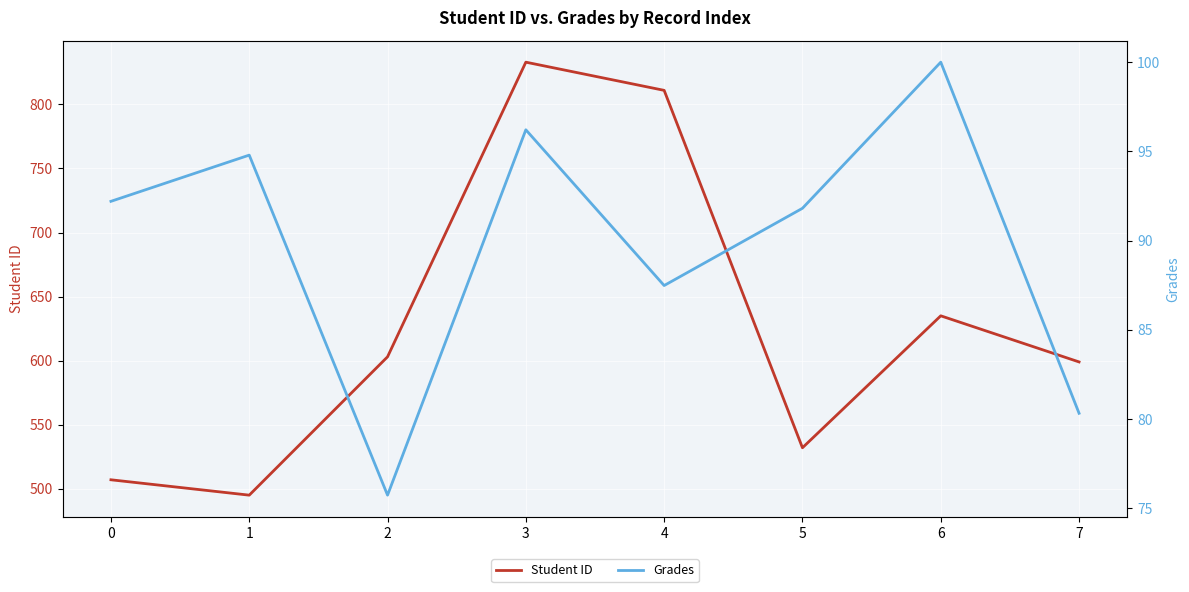

What is the value of the Grades point at the 7th from the left?

100.0